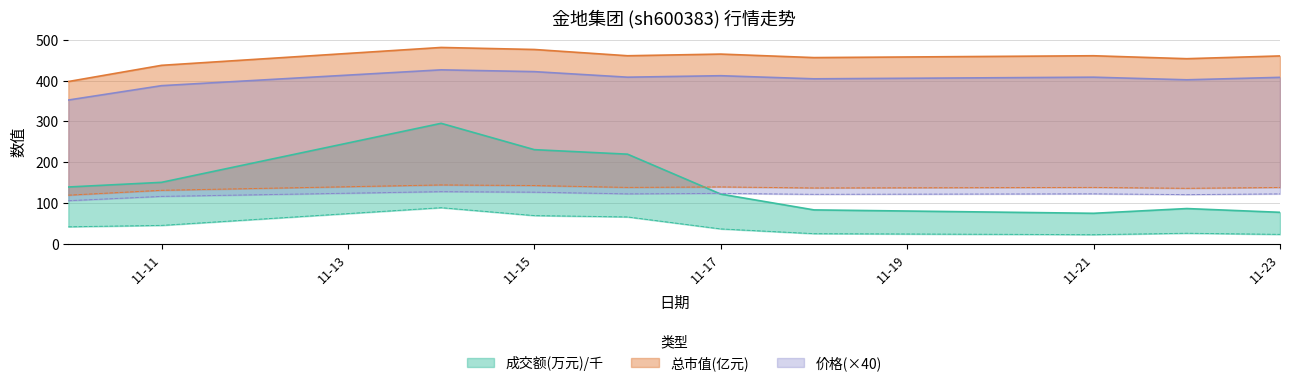

What is the average value of the 成交额(万元) series?

147.9